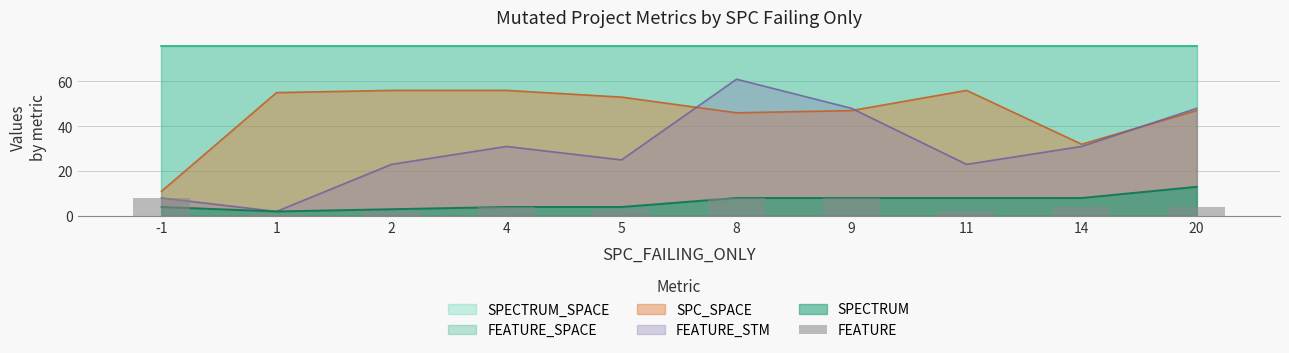

List the labels in order of value, smallest first.

1, 2, 11, 5, 4, 14, 20, -1, 8, 9